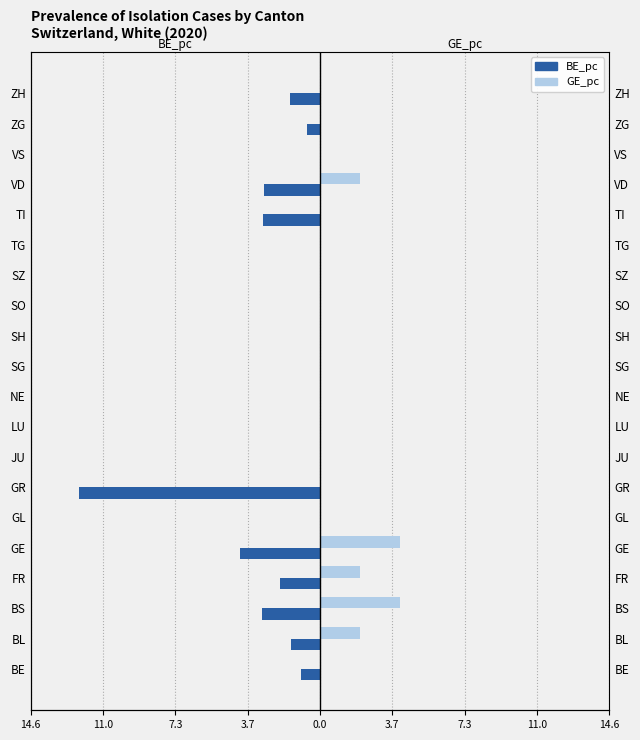

The value of BE_pc at TG is 6.0. True or false?

False